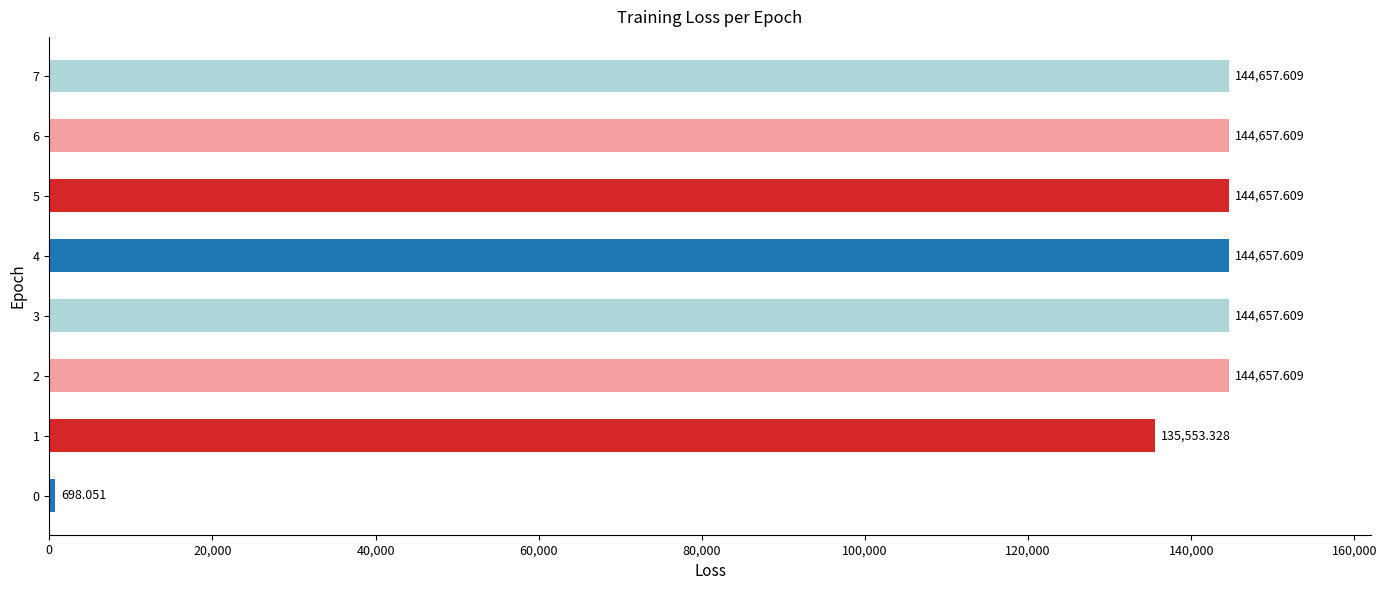

How many bars are there in total?

8